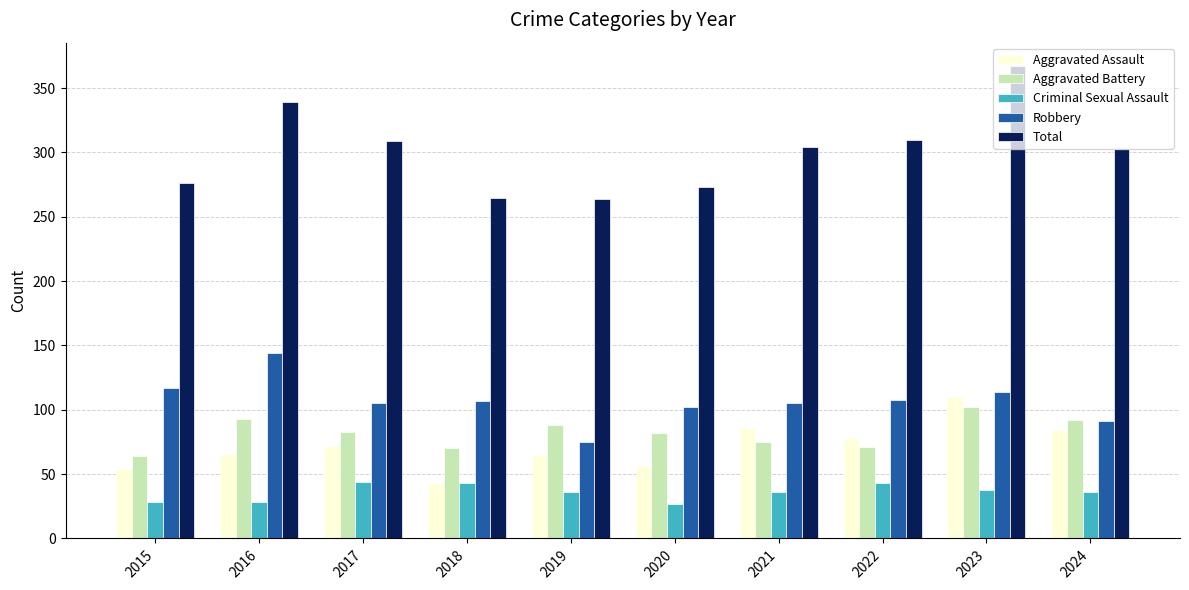

List the series in order of their peak value, lowest first.

Criminal Sexual Assault, Aggravated Battery, Aggravated Assault, Robbery, Total